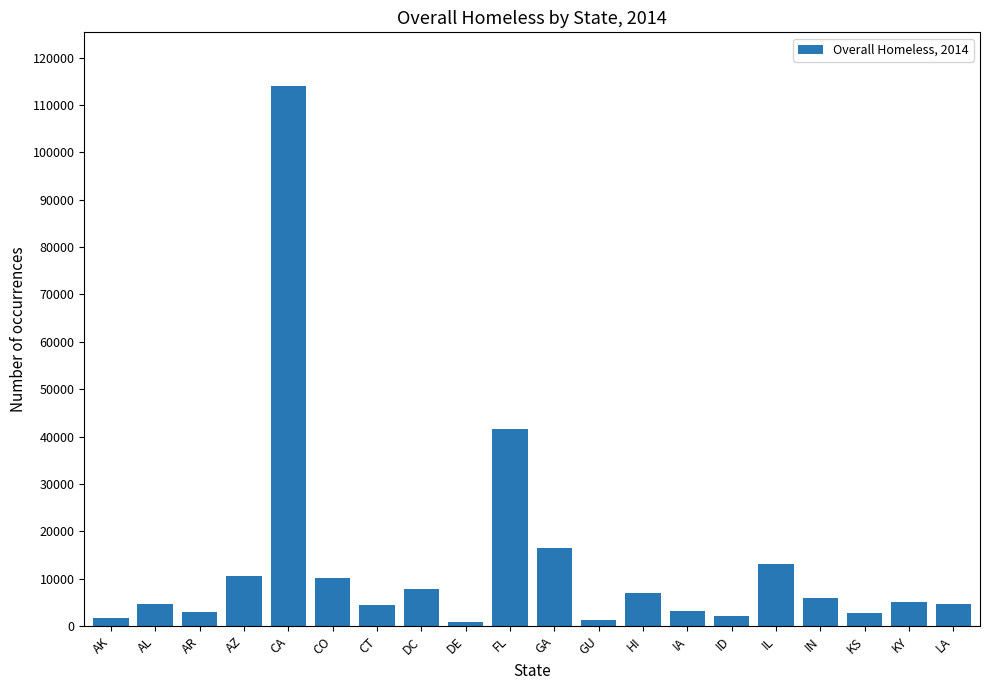

How many categories are shown in the chart?

20